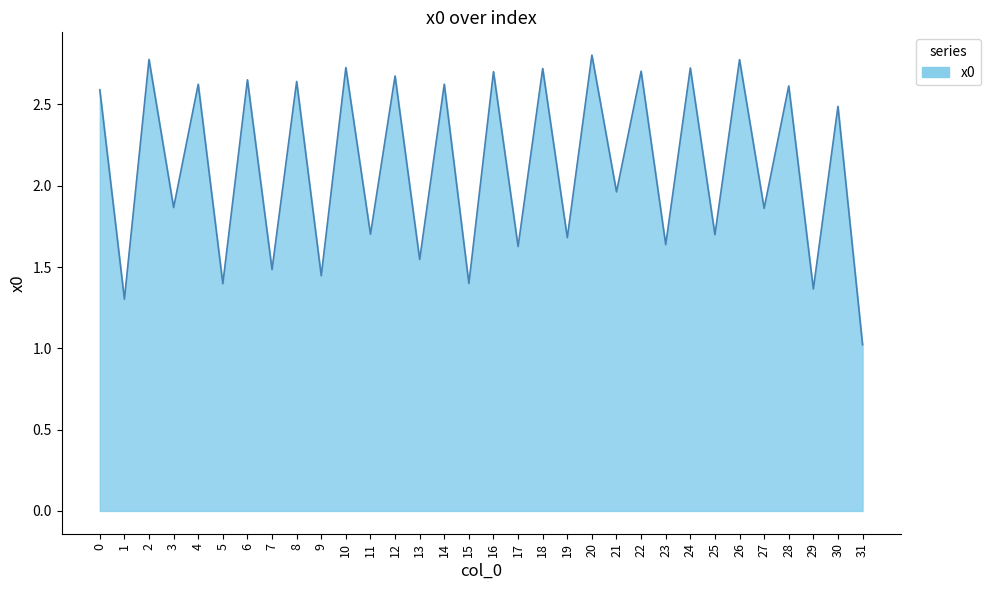

Between 27 and 12, which is larger?

12